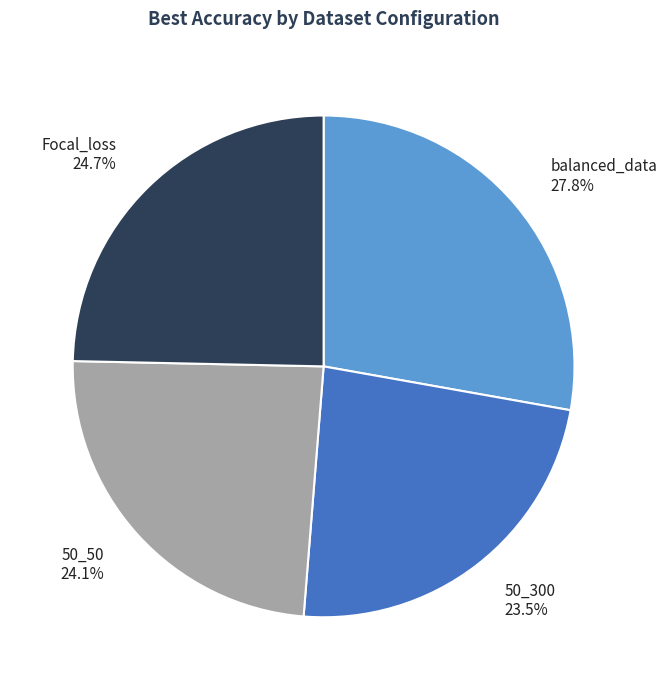

Is it true that Focal_loss is 30% of the pie?

False